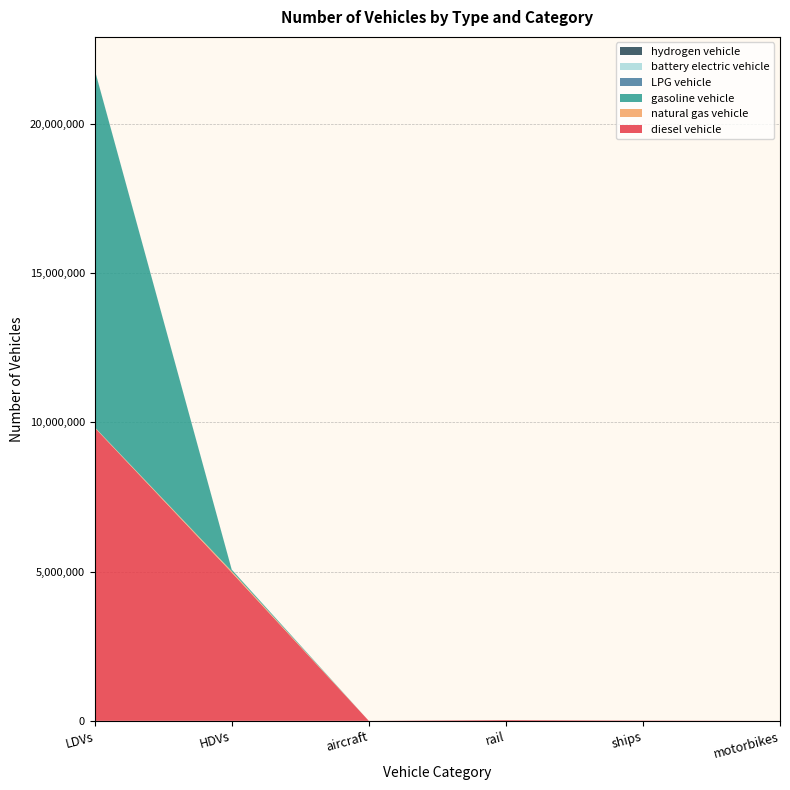

Reading left to right, extract all data points from this chart.

diesel vehicle: LDVs=9818361.3	HDVs=4968137.0	aircraft=895.5	rail=26052.4	ships=10110.0	motorbikes=0.0
natural gas vehicle: LDVs=14866.6	HDVs=43170.0	aircraft=0.0	rail=0.0	ships=0.0	motorbikes=0.0
gasoline vehicle: LDVs=11972117.5	HDVs=49465.0	aircraft=0.0	rail=0.0	ships=0.0	motorbikes=0.0
LPG vehicle: LDVs=5402.9	HDVs=4008.0	aircraft=0.0	rail=0.0	ships=0.0	motorbikes=0.0
battery electric vehicle: LDVs=84.0	HDVs=0.0	aircraft=0.0	rail=0.0	ships=0.0	motorbikes=0.0
hydrogen vehicle: LDVs=0.0	HDVs=114.0	aircraft=0.0	rail=0.0	ships=0.0	motorbikes=0.0